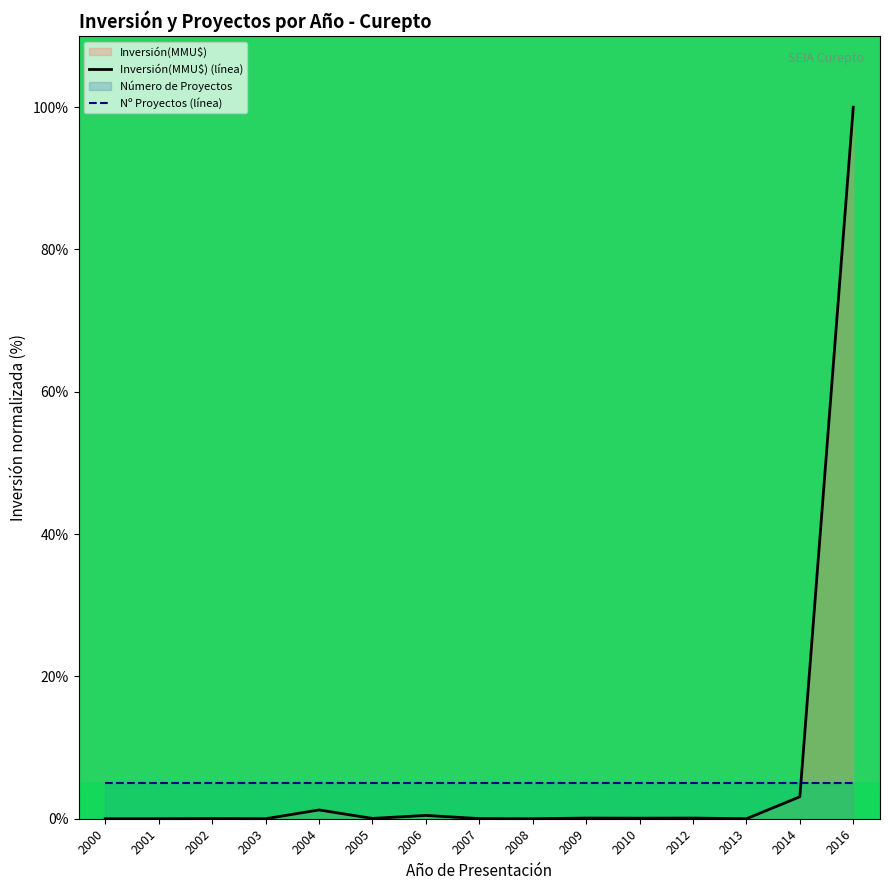

What is the maximum value for Nº Proyectos (línea)?

5.0